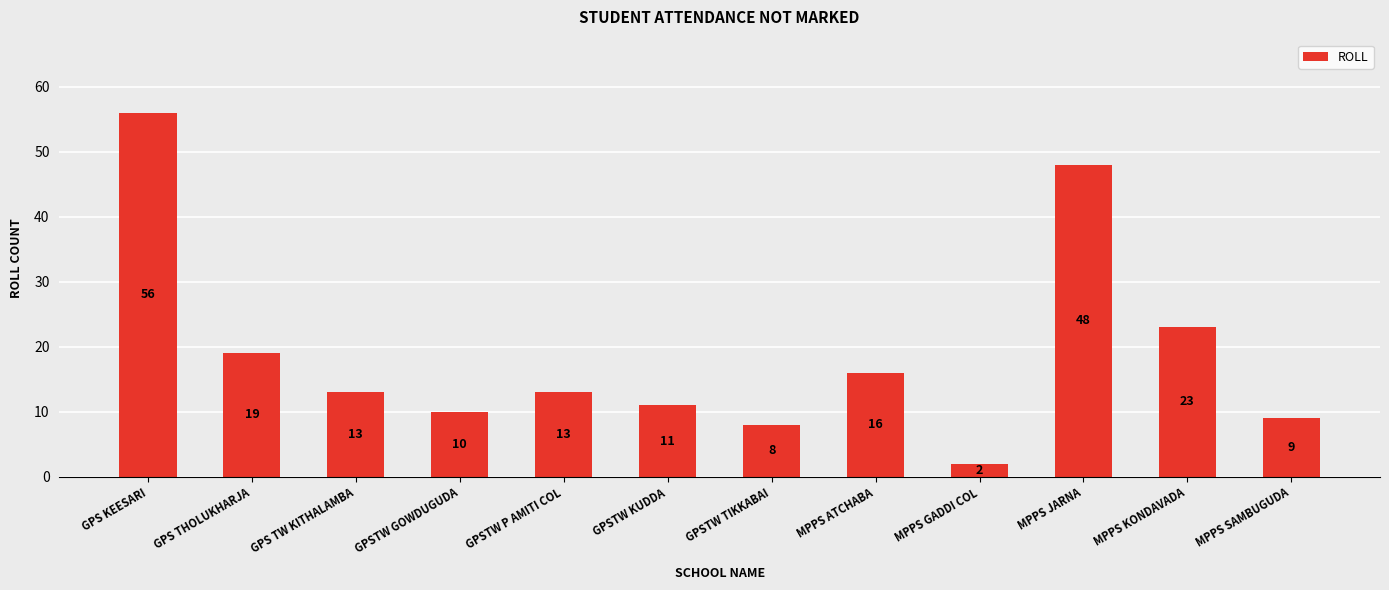

Between GPSTW GOWDUGUDA and GPSTW TIKKABAI, which is larger?

GPSTW GOWDUGUDA